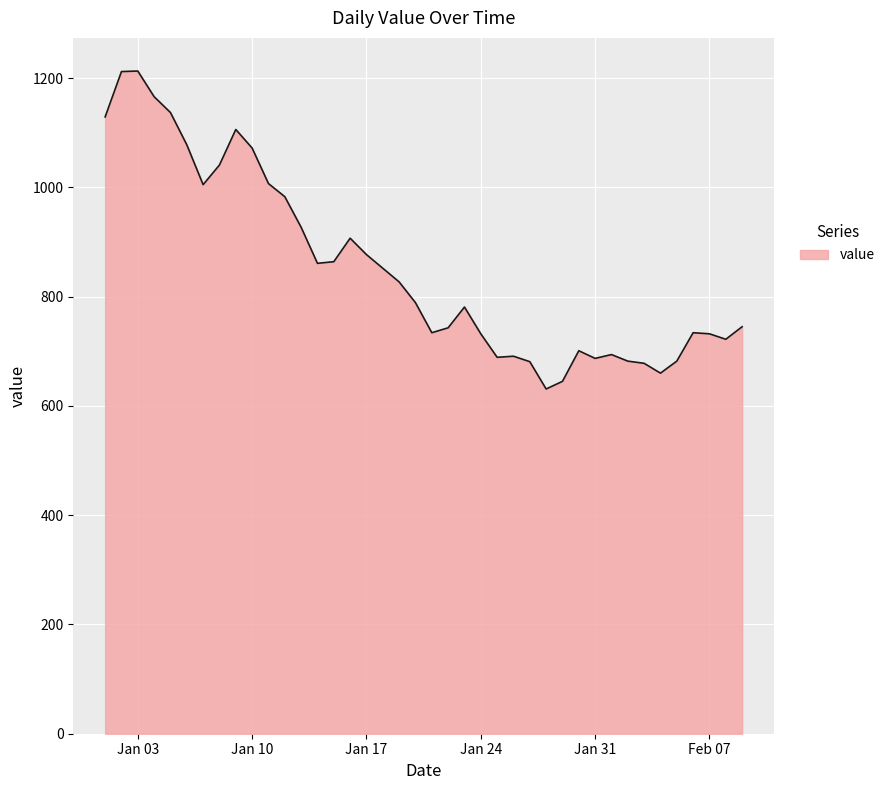

What is the maximum value shown in the chart?

1213